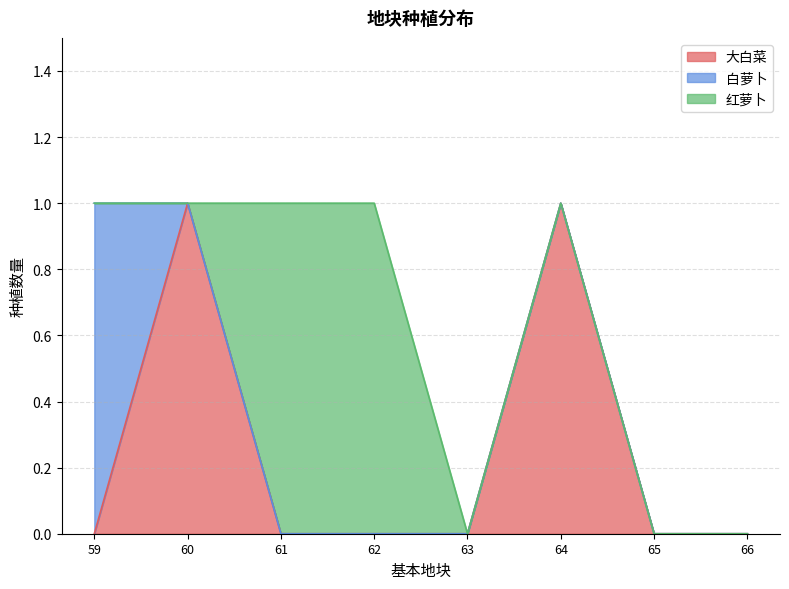

Reading left to right, list all the values displayed in this chart.

大白菜: 59=0	60=1	61=0	62=0	63=0	64=1	65=0	66=0
白萝卜: 59=1	60=0	61=0	62=0	63=0	64=0	65=0	66=0
红萝卜: 59=0	60=0	61=1	62=1	63=0	64=0	65=0	66=0